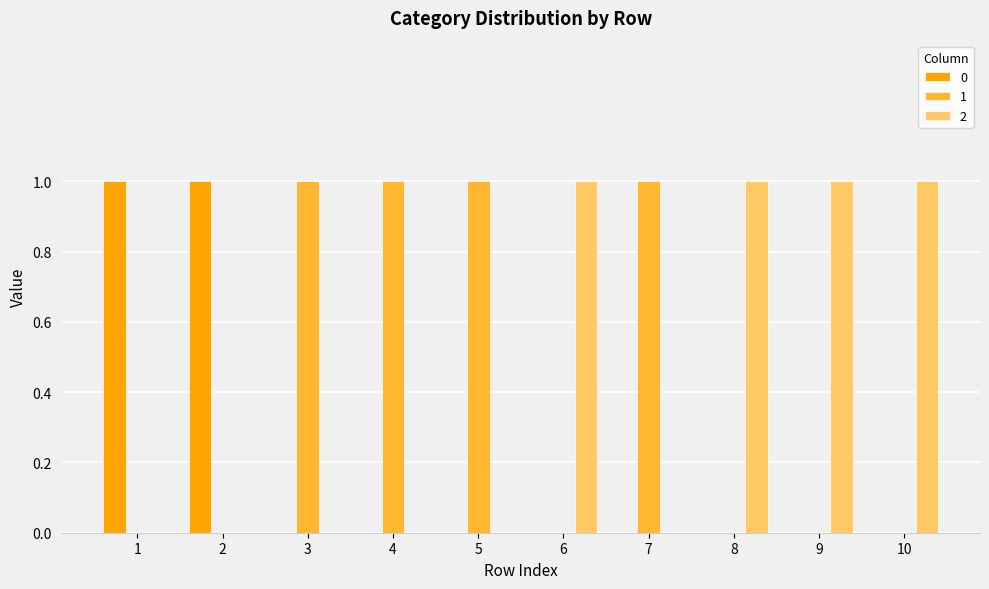

Are the bars horizontal?

No